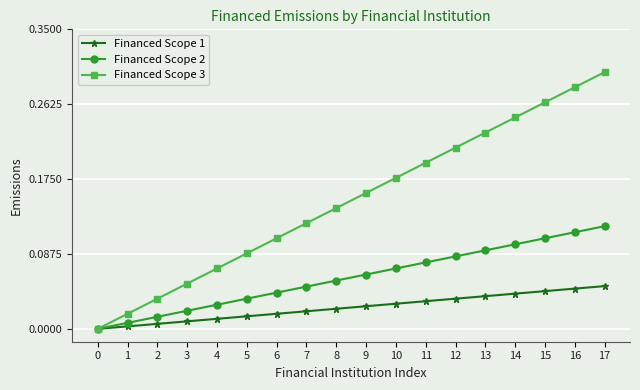

True or false: Financed Scope 3 has more than 2 points higher than both neighbors.

False